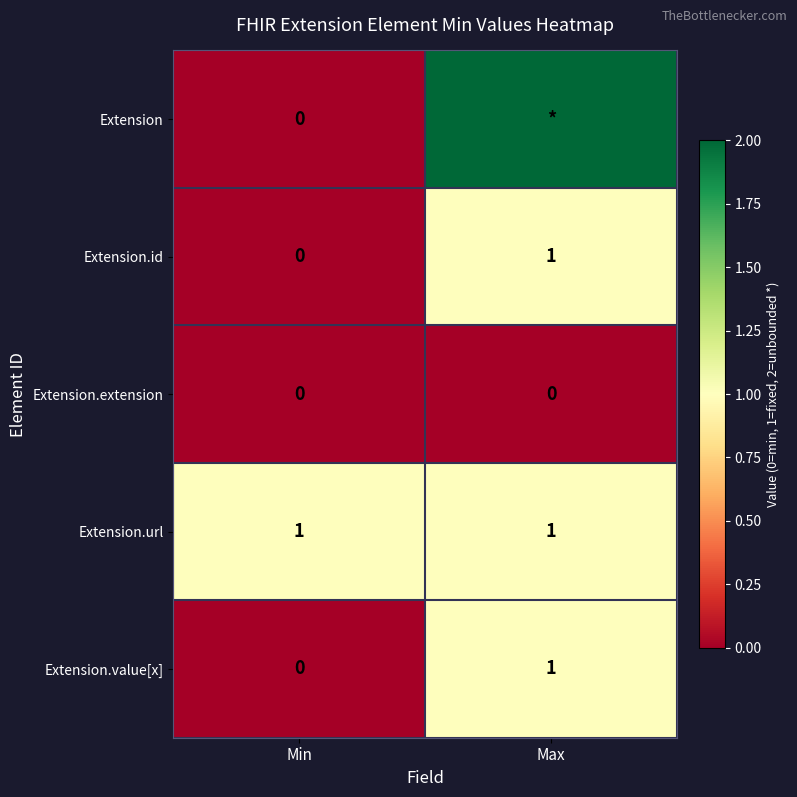

True or false: Extension.url has a value of 1 at Min.

True